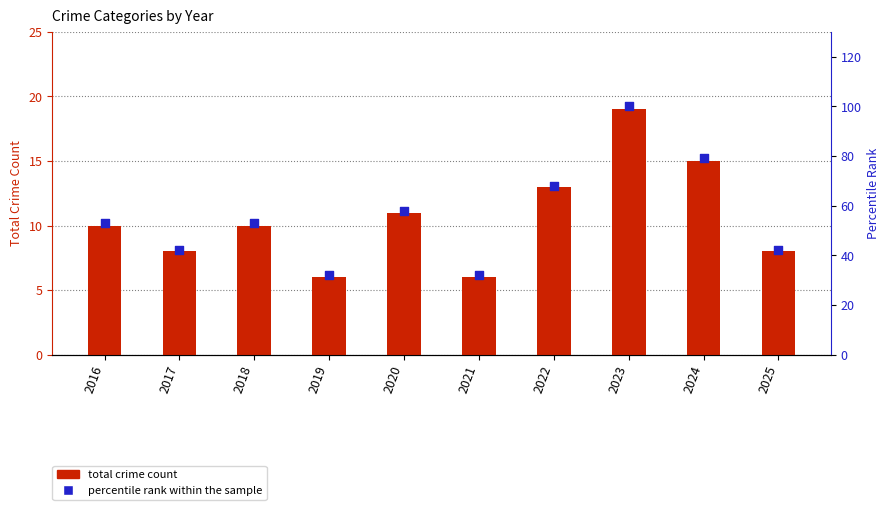

Which series has the largest total across all categories?

percentile rank within the sample